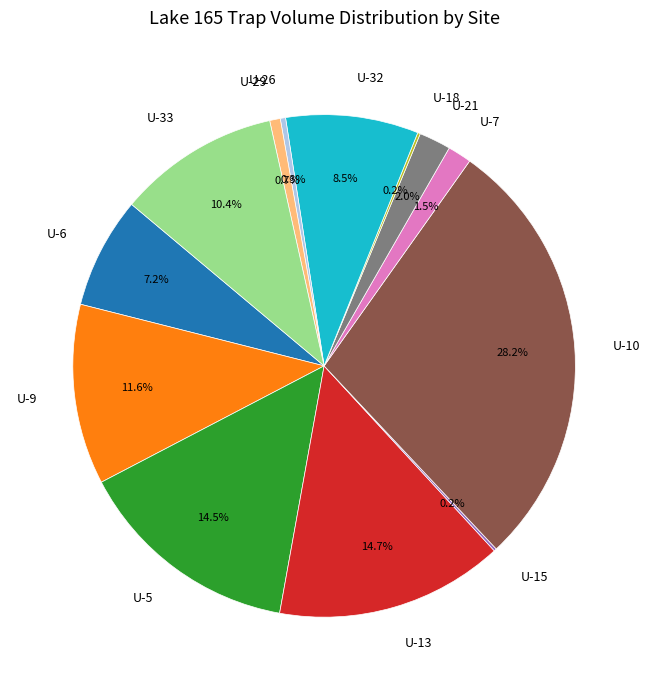

Is it true that U-6 is 7% of the pie?

True